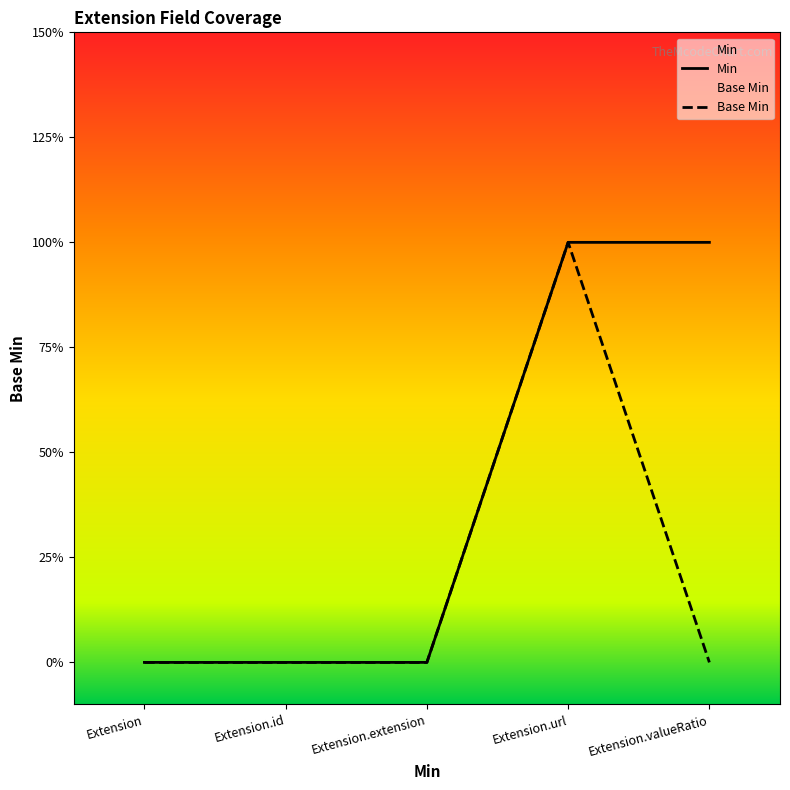

Reading left to right, extract all data points from this chart.

Min: Extension=0	Extension.id=0	Extension.extension=0	Extension.url=1	Extension.valueRatio=1
Base Min: Extension=0	Extension.id=0	Extension.extension=0	Extension.url=1	Extension.valueRatio=0